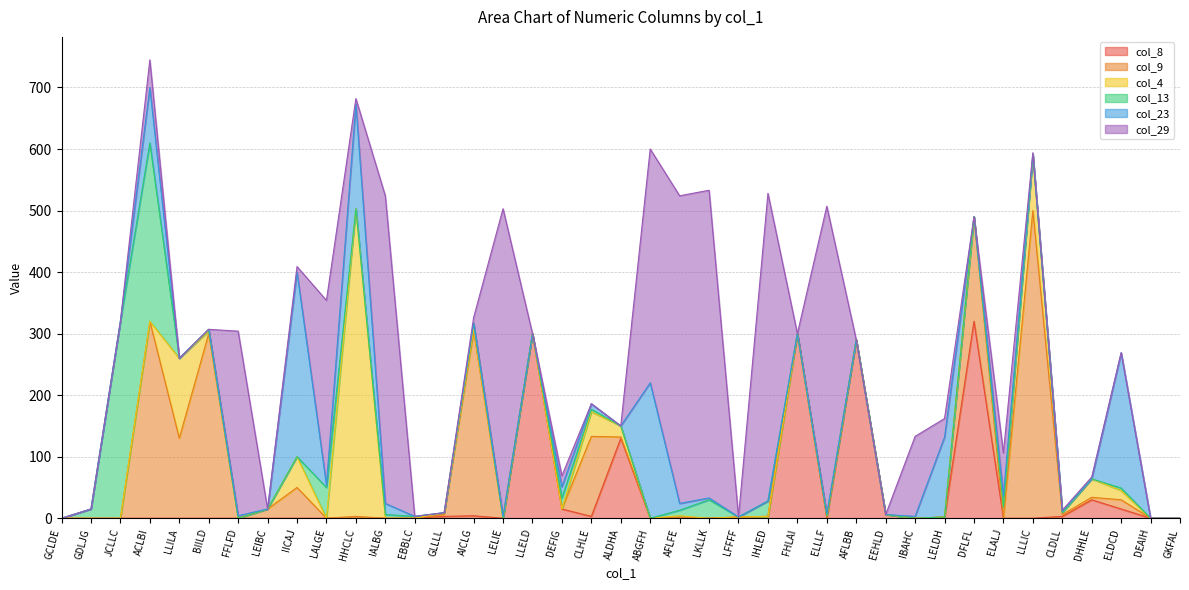

How many distinct data groups are displayed?

6